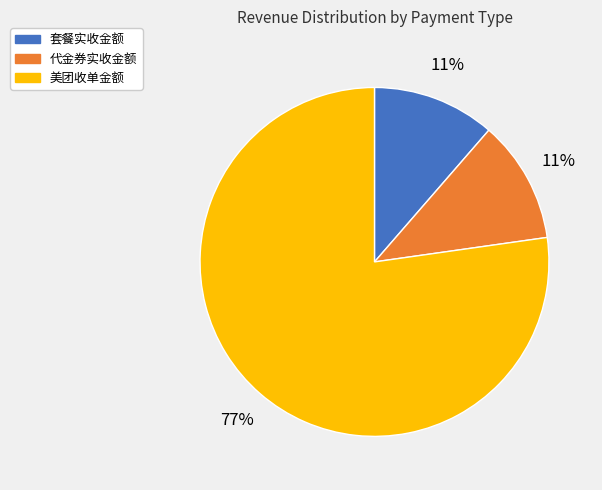

What is the ratio of the value at 代金券实收金额 to the value at 套餐实收金额?

1.0